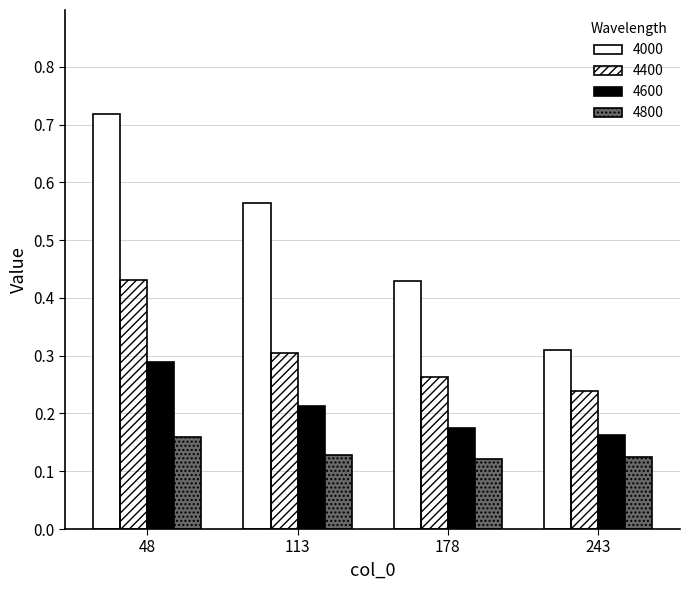

How many groups of bars are there?

4